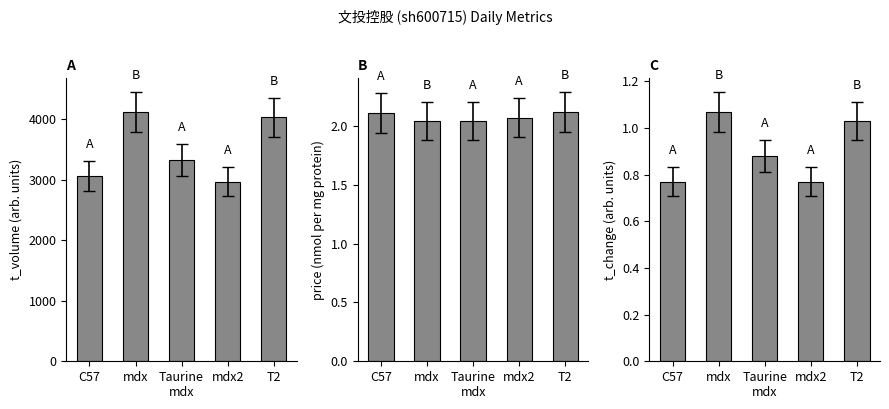

How many data points does each series have?

5